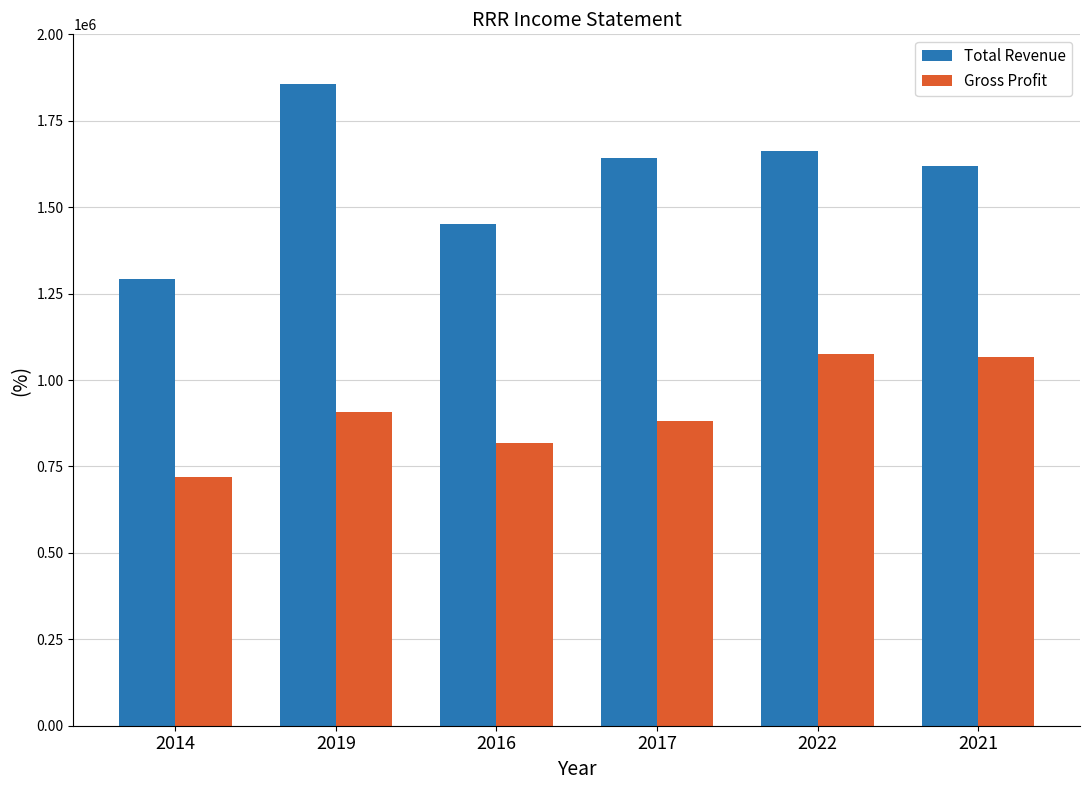

Rank the series by their average value, from highest to lowest.

Total Revenue, Gross Profit